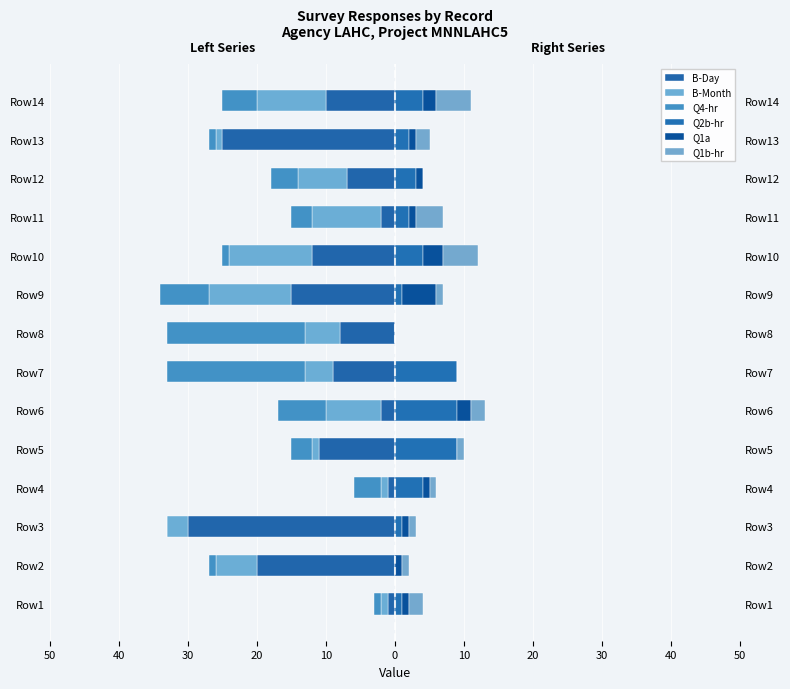

How many data points does each series have?

14